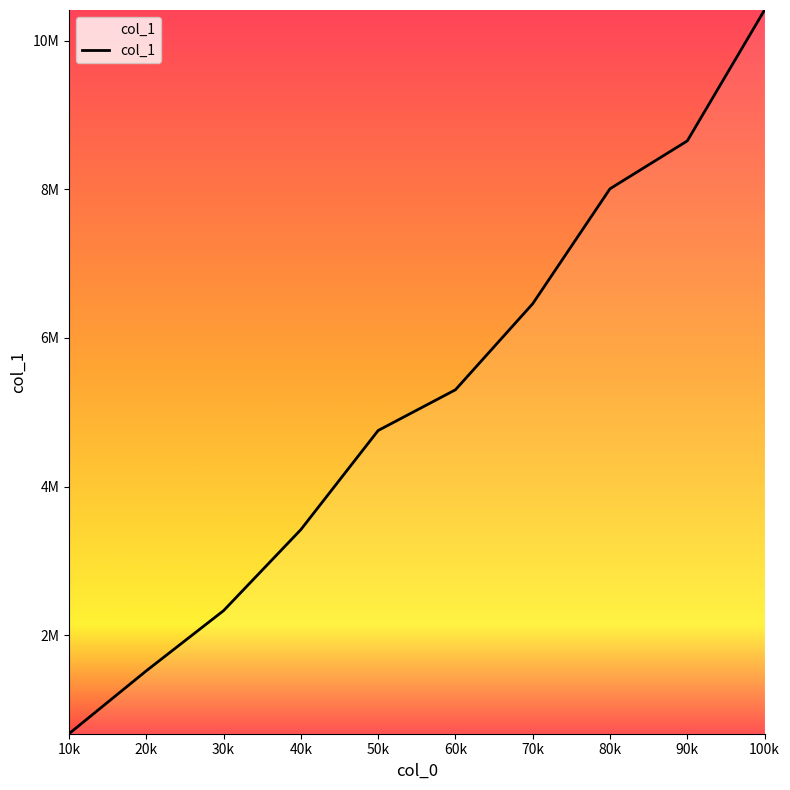

What is the value of the 3rd point from the left?

2328999